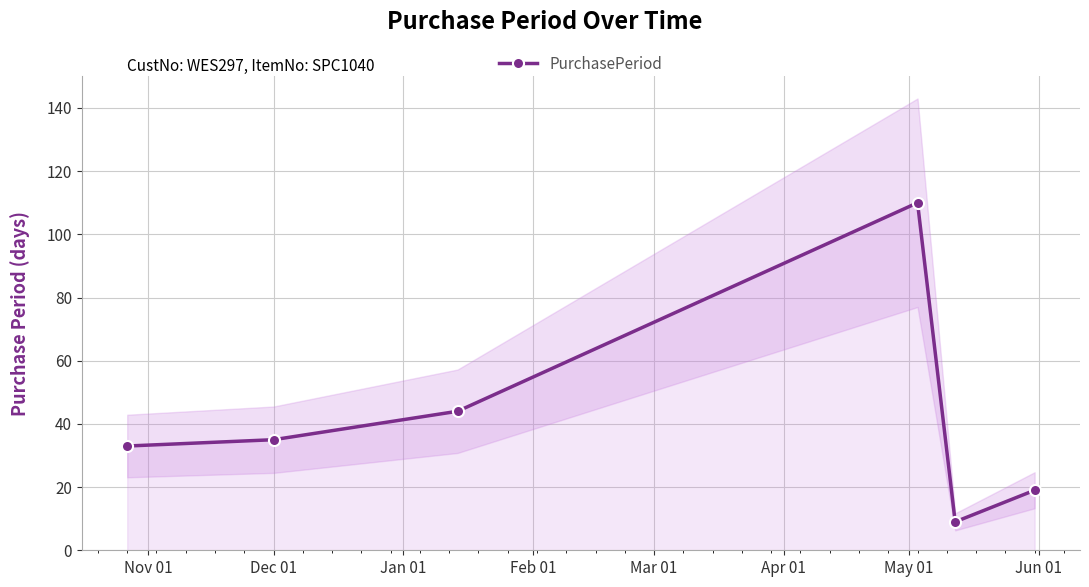

What is the maximum value for PurchasePeriod?

110